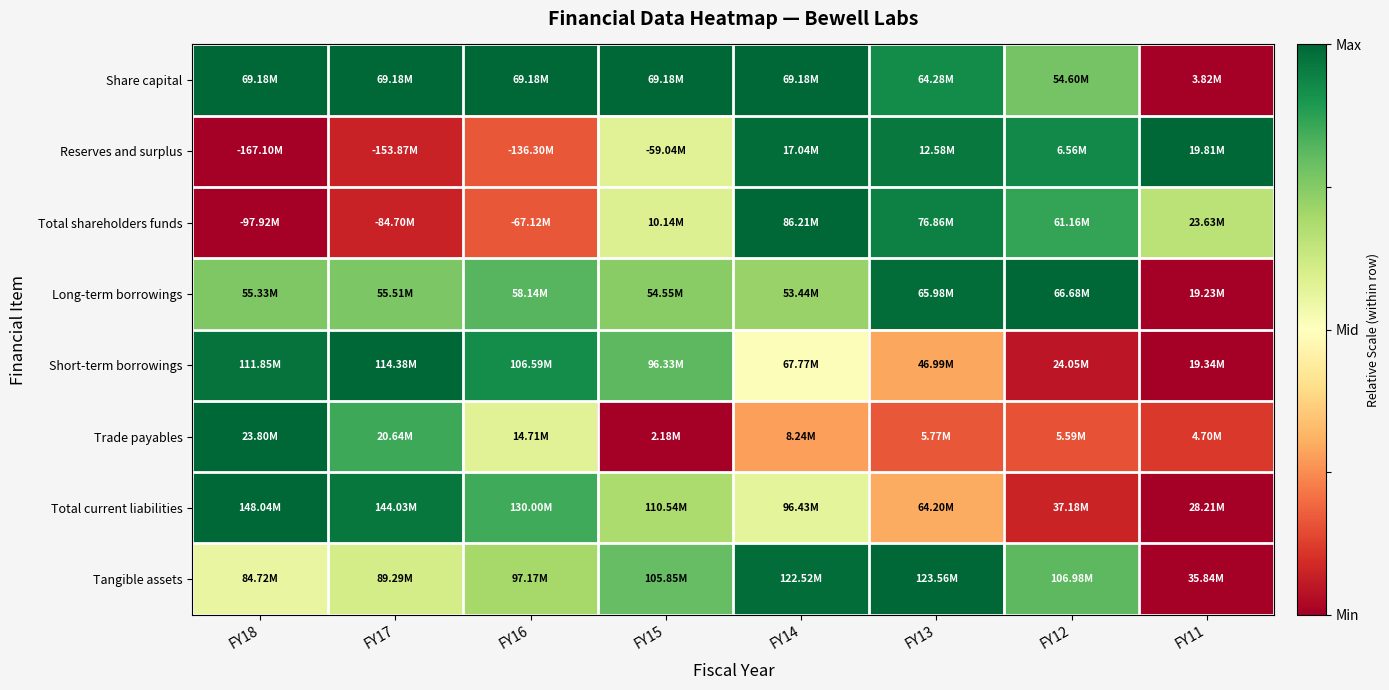

What is the total value across all series at FY17?

2.7